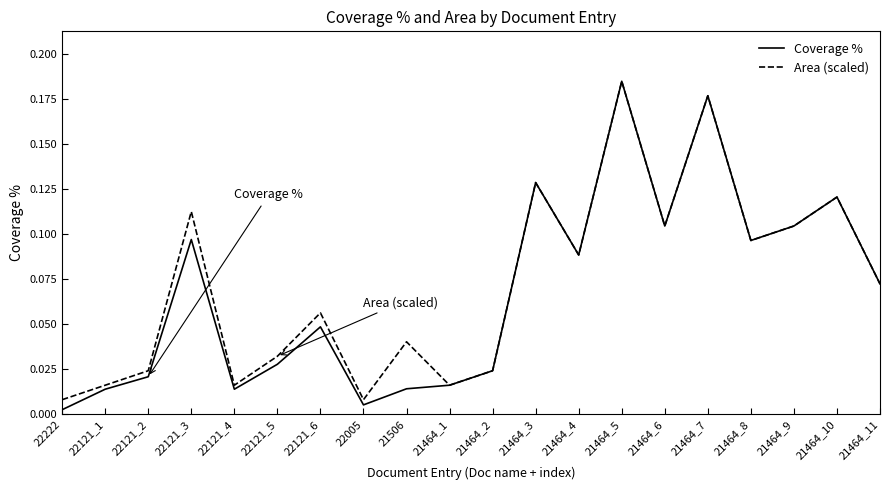

Which series has the widest spread of values?

Coverage %